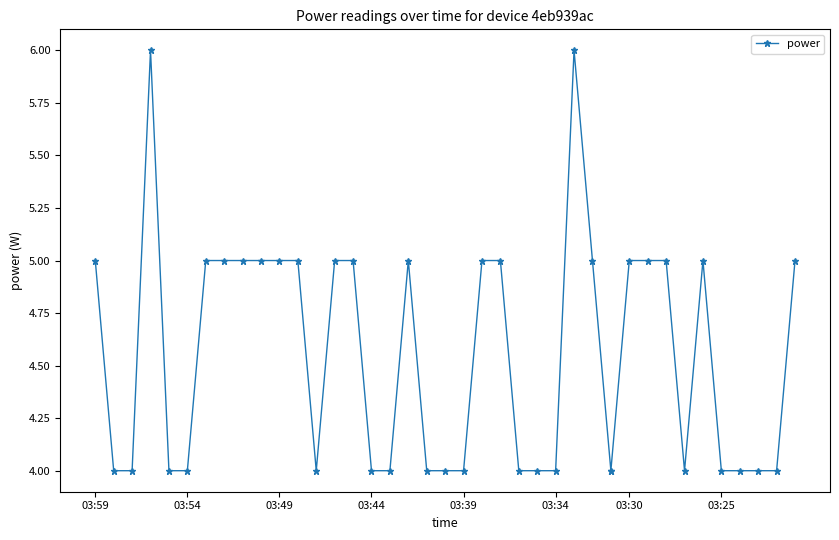

Which category has the lowest value across all series?

03:54